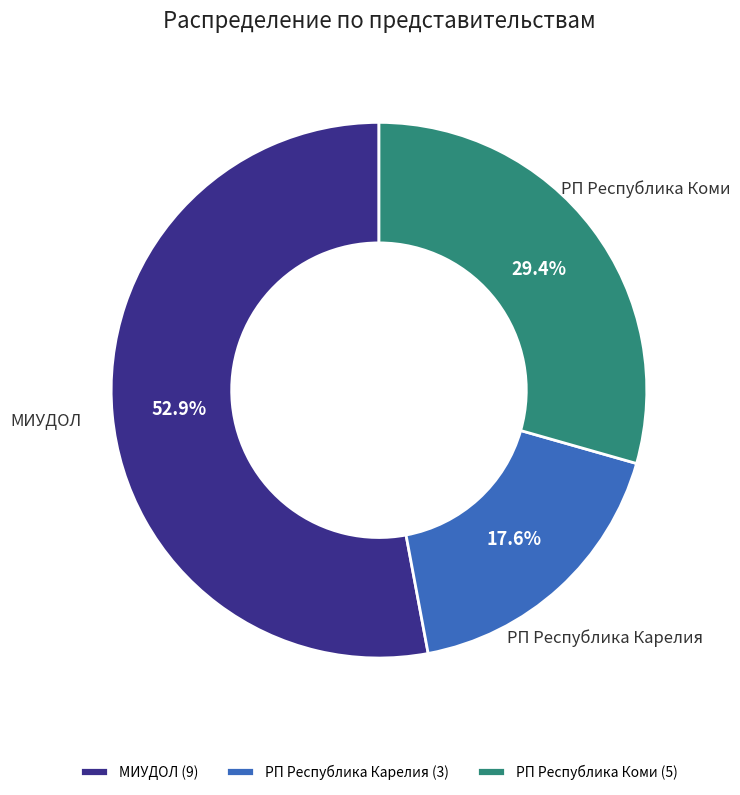

To the nearest percent, what is the difference between the largest and smallest slice percentages?

35%